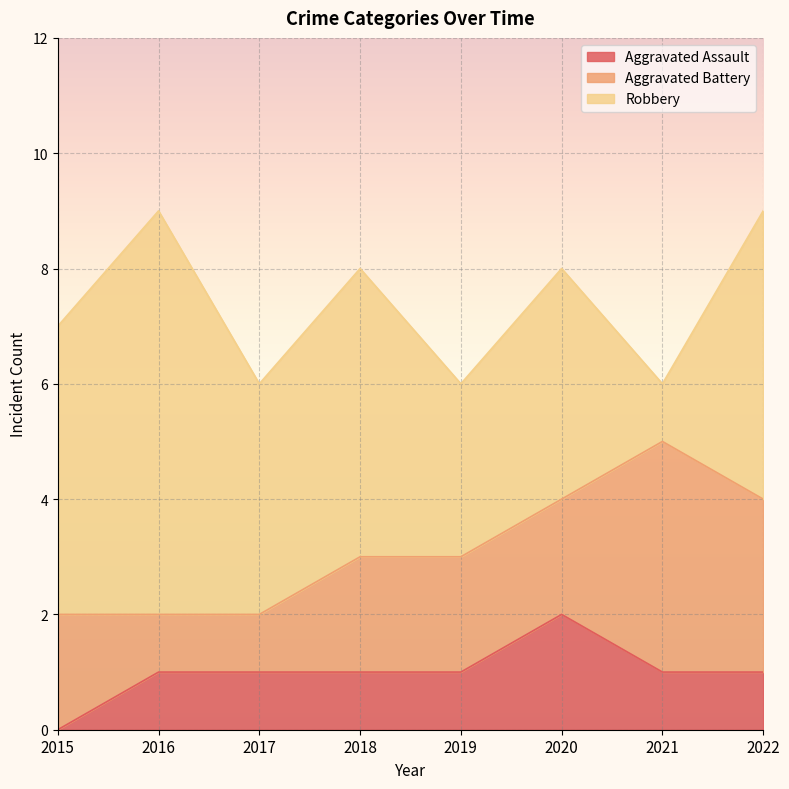

What is the spread (max minus min) of values at 2021?

3